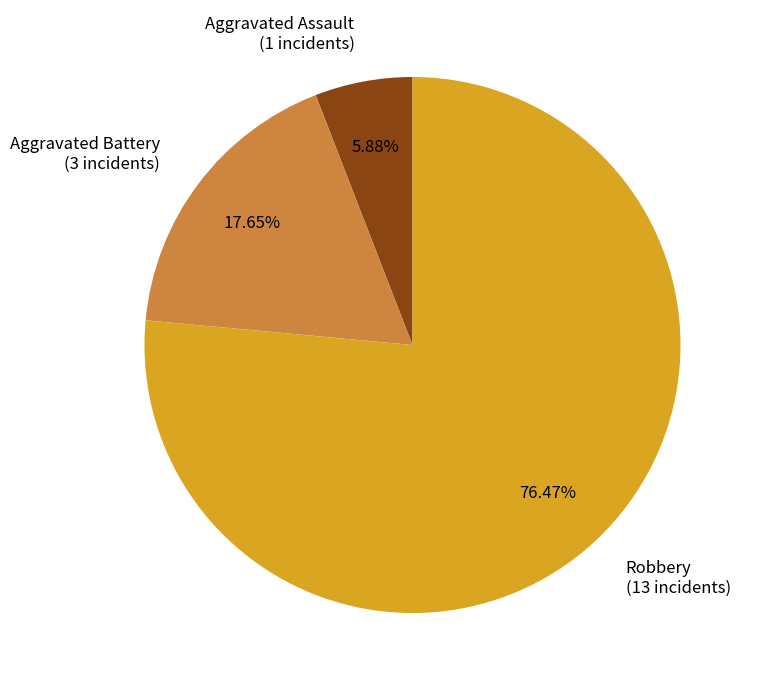

Is it true that Aggravated Assault is 1% of the pie?

False